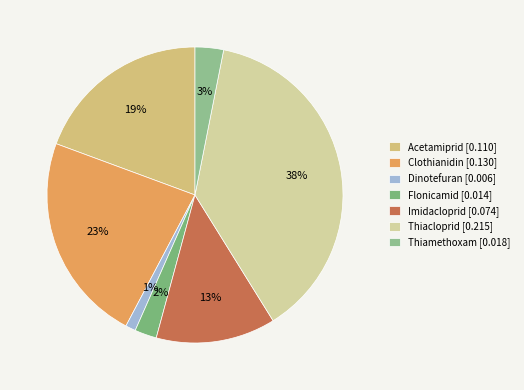

Rank the categories by value from lowest to highest.

Dinotefuran, Flonicamid, Thiamethoxam, Imidacloprid, Acetamiprid, Clothianidin, Thiacloprid